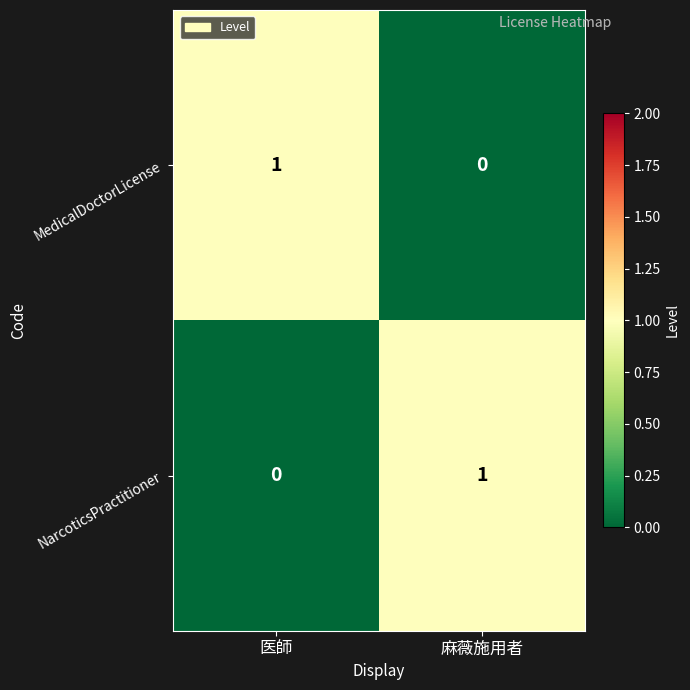

Rank the series at 麻薇施用者 from highest to lowest value.

NarcoticsPractitioner, MedicalDoctorLicense